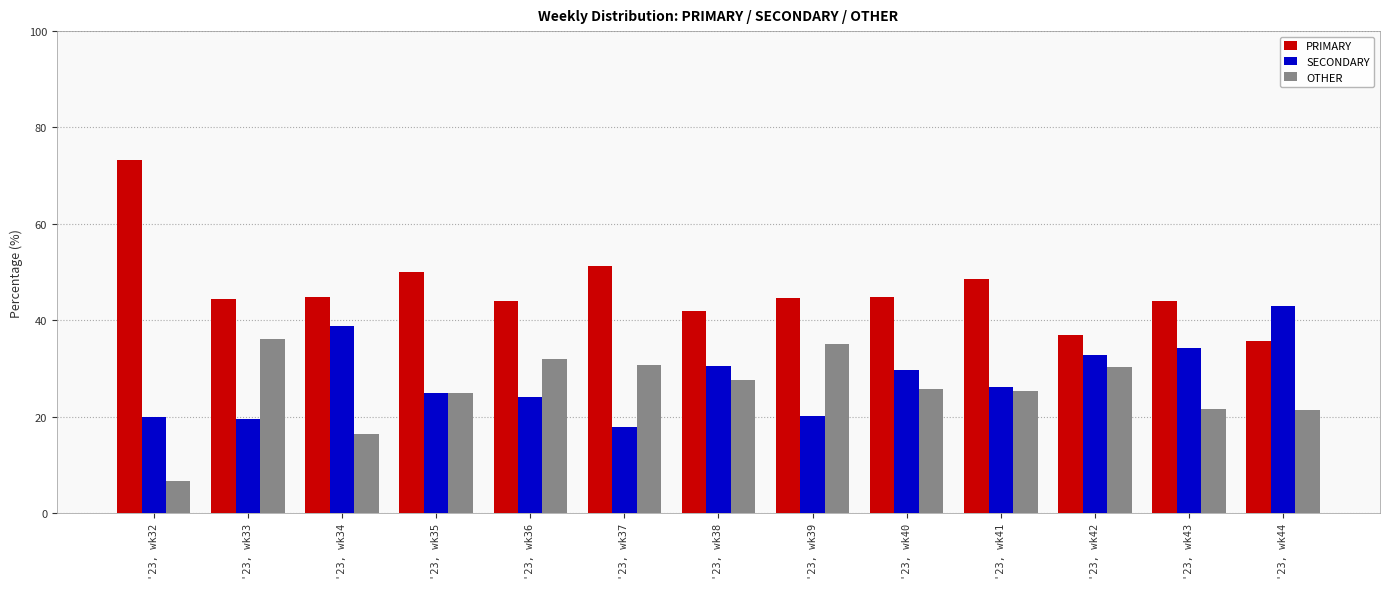

Rank the categories by OTHER value from highest to lowest.

'23, wk33, '23, wk39, '23, wk36, '23, wk37, '23, wk42, '23, wk38, '23, wk40, '23, wk41, '23, wk35, '23, wk43, '23, wk44, '23, wk34, '23, wk32